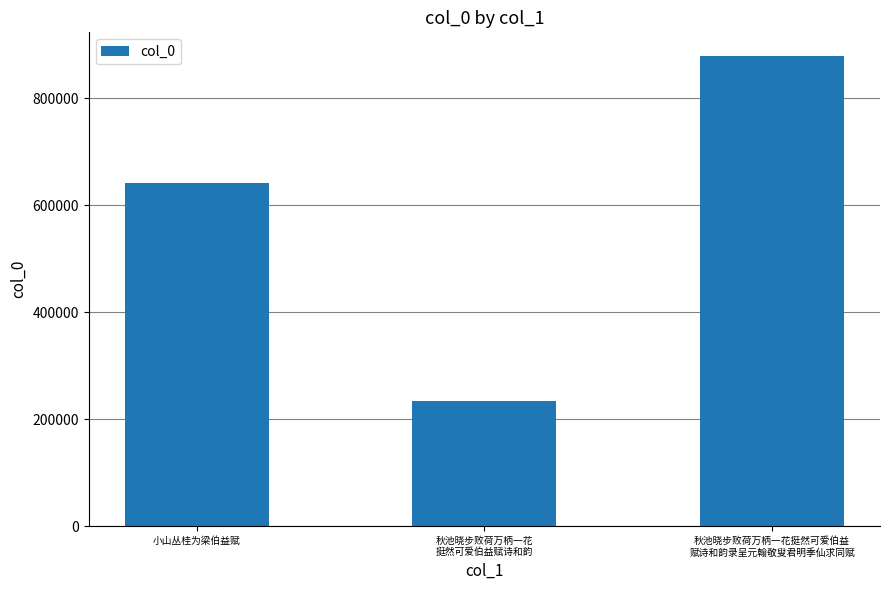

What value does the data have at 秋池晓步败荷万柄一花挺然可爱伯益
赋诗和韵录呈元翰敬叟君明季仙求同赋, to the nearest 50?

879500